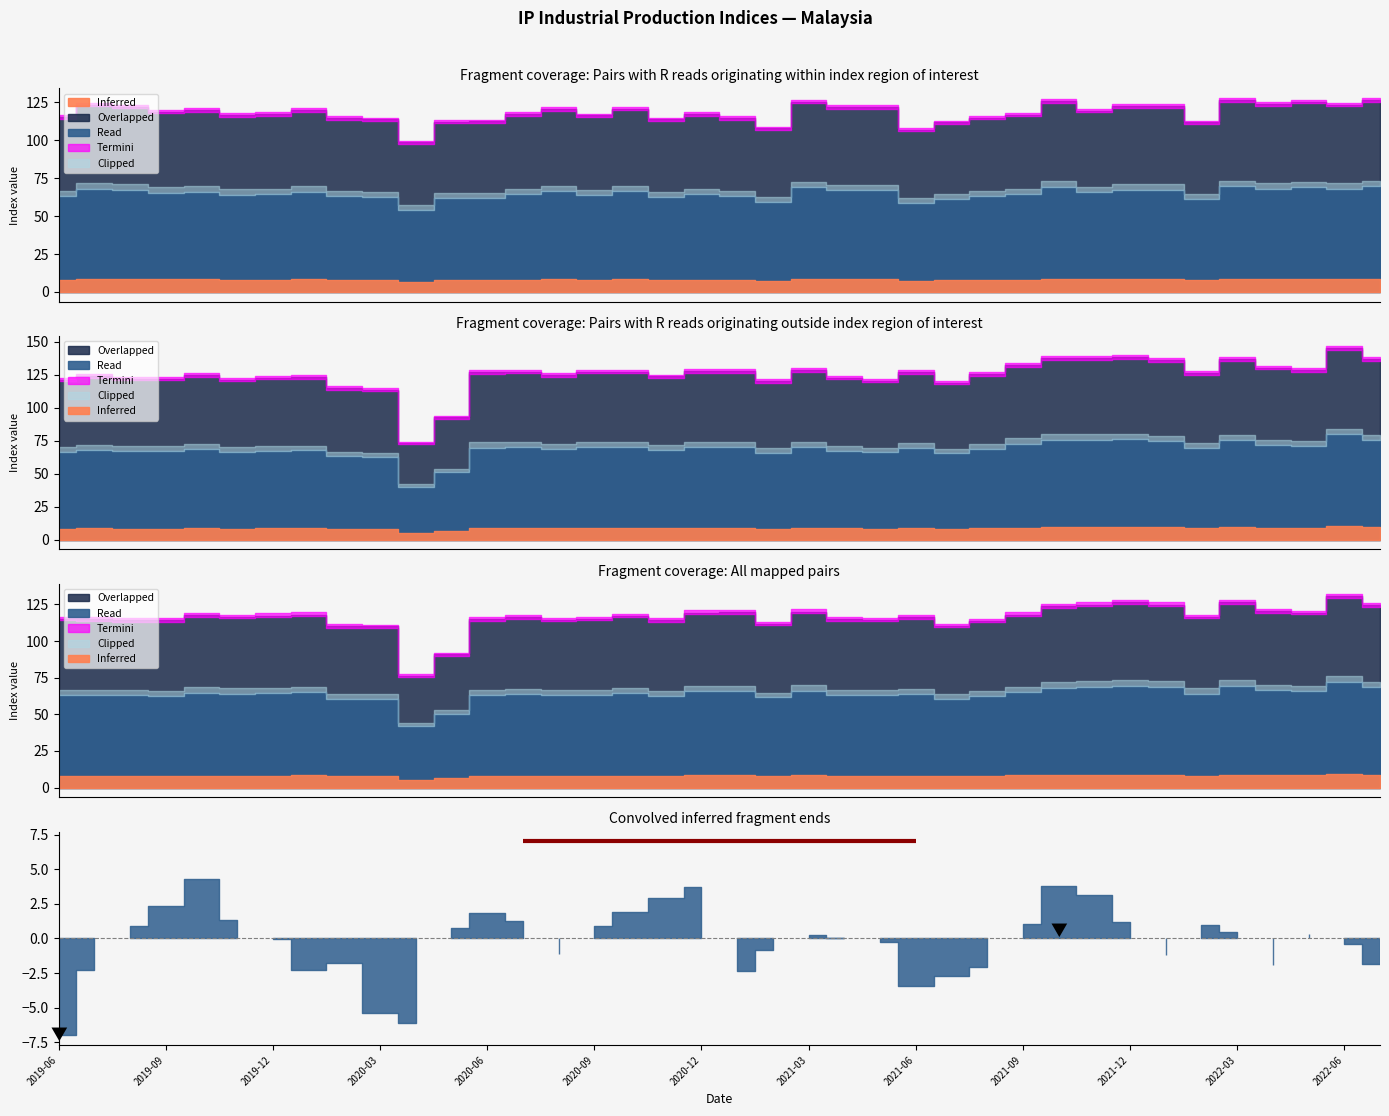

At how many categories does at least one series exceed 86?

38